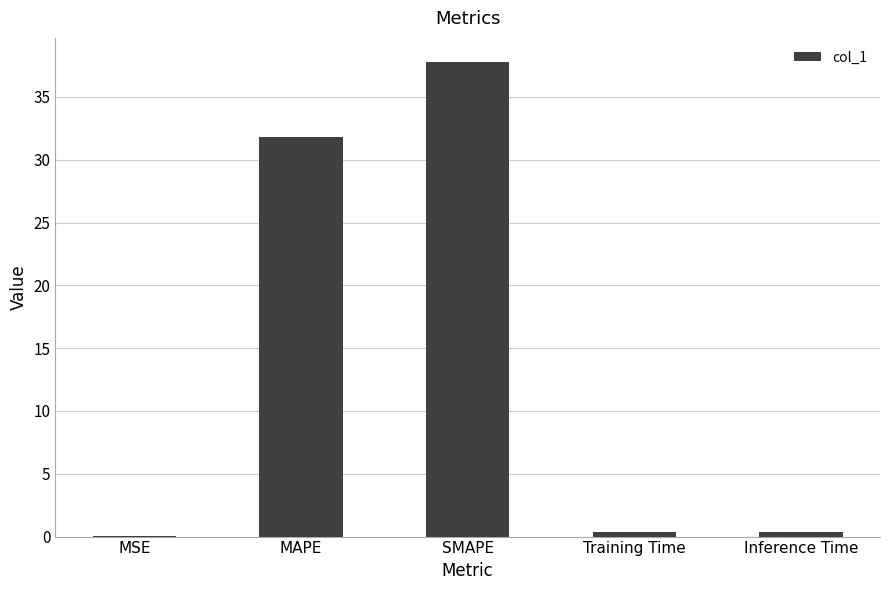

Reading right to left, transcribe all the data shown in this chart.

0.4	0.4	37.8	31.8	0.1